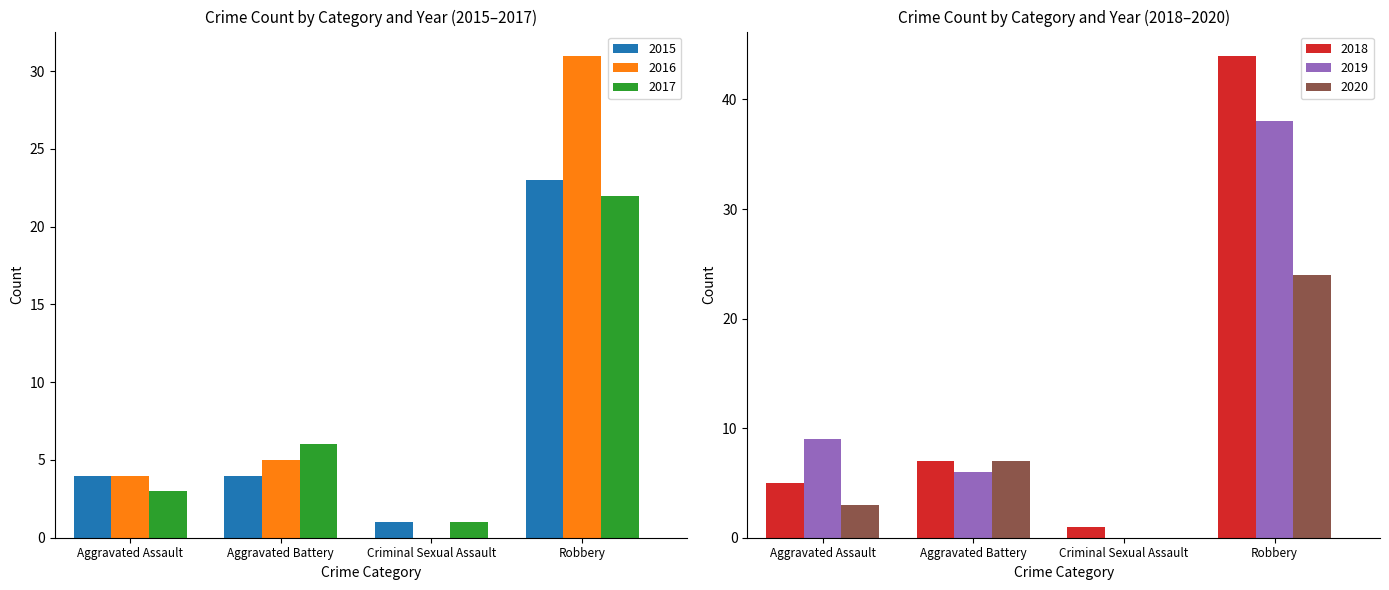

At Aggravated Battery, list the series in order from largest to smallest.

2018, 2020, 2017, 2019, 2016, 2015